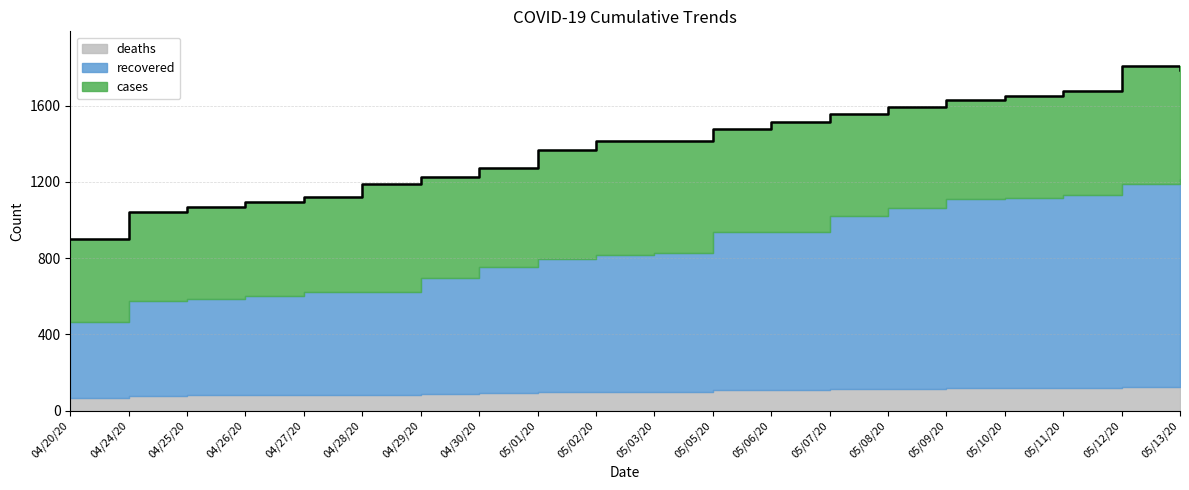

What is the spread (max minus min) of values at 05/03/20?

1314